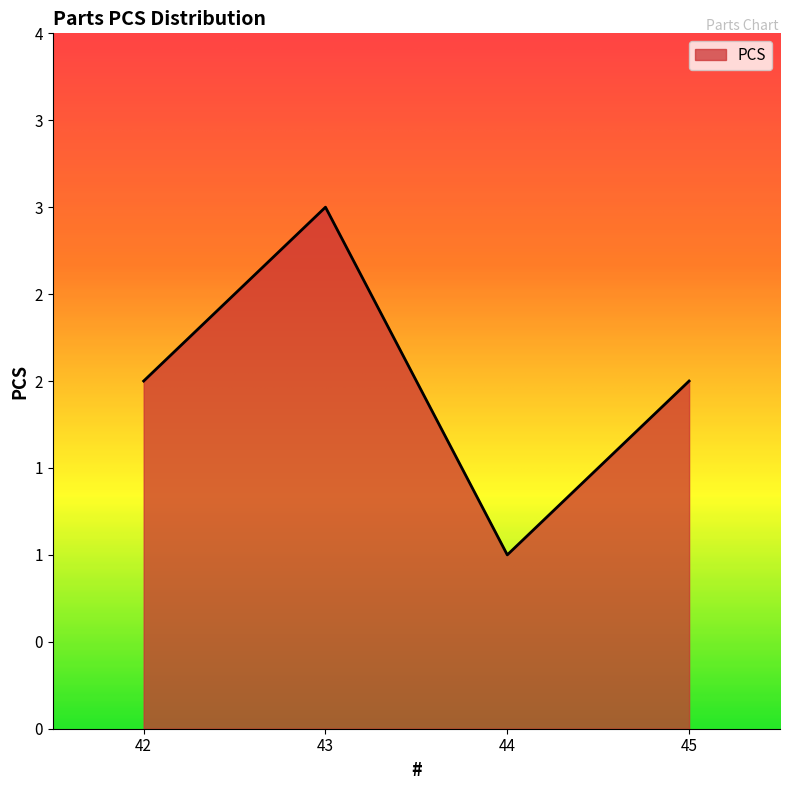

What is the smallest value displayed?

1